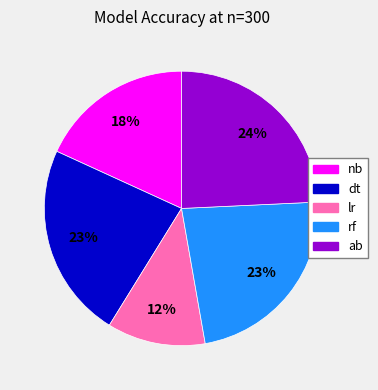

To the nearest percent, what percentage of the pie is dt?

23%